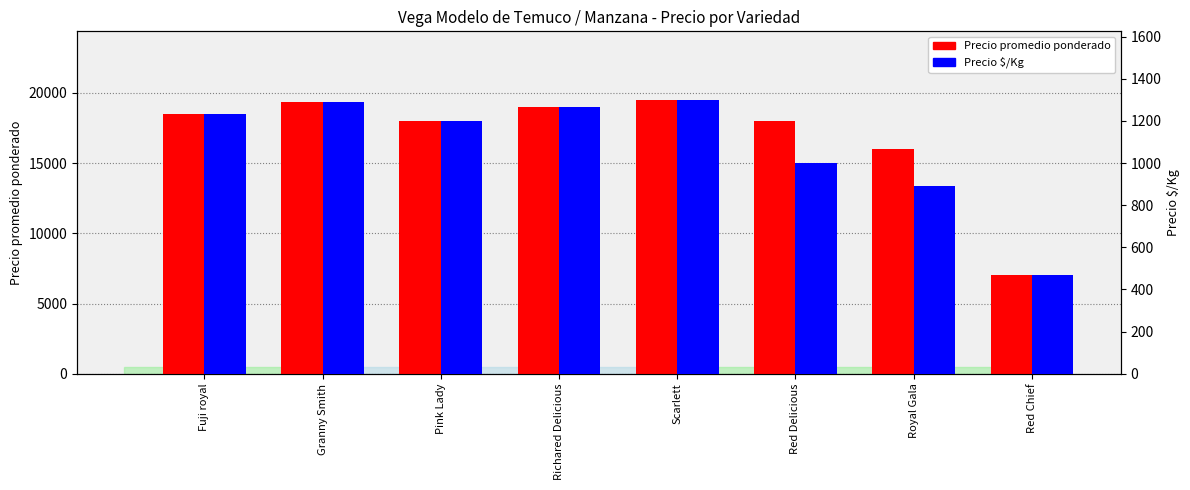

What is the sum of the Precio promedio ponderado values at Red Delicious and Granny Smith?

37375